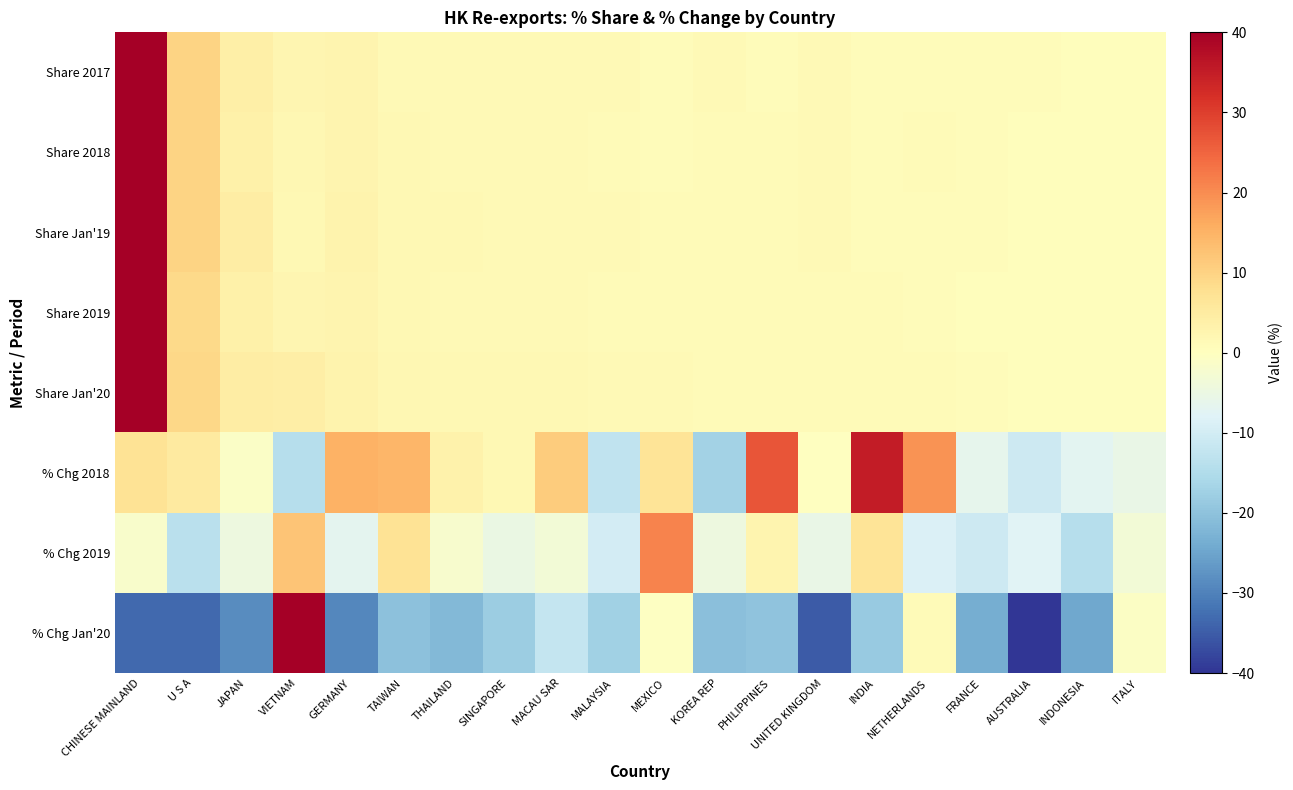

Reading left to right, extract all data points from this chart.

Share 2017: CHINESE MAINLAND=61.1	U S A=10.0	JAPAN=4.0	VIETNAM=2.3	GERMANY=2.5	TAIWAN=1.6	THAILAND=1.5	SINGAPORE=1.5	MACAU SAR=1.5	MALAYSIA=1.5	MEXICO=0.8	KOREA REP=1.4	PHILIPPINES=0.9	UNITED KINGDOM=1.3	INDIA=0.7	NETHERLANDS=0.8	FRANCE=0.8	AUSTRALIA=0.6	INDONESIA=0.4	ITALY=0.4
Share 2018: CHINESE MAINLAND=62.0	U S A=9.9	JAPAN=3.7	VIETNAM=1.9	GERMANY=2.7	TAIWAN=1.7	THAILAND=1.5	SINGAPORE=1.4	MACAU SAR=1.6	MALAYSIA=1.2	MEXICO=0.8	KOREA REP=1.1	PHILIPPINES=1.0	UNITED KINGDOM=1.3	INDIA=0.9	NETHERLANDS=0.9	FRANCE=0.7	AUSTRALIA=0.5	INDONESIA=0.4	ITALY=0.3
Share Jan'19: CHINESE MAINLAND=61.0	U S A=9.8	JAPAN=4.4	VIETNAM=1.6	GERMANY=2.9	TAIWAN=1.9	THAILAND=1.6	SINGAPORE=1.4	MACAU SAR=1.3	MALAYSIA=1.3	MEXICO=1.0	KOREA REP=1.1	PHILIPPINES=1.0	UNITED KINGDOM=1.3	INDIA=0.9	NETHERLANDS=0.7	FRANCE=0.7	AUSTRALIA=0.6	INDONESIA=0.4	ITALY=0.3
Share 2019: CHINESE MAINLAND=62.9	U S A=8.8	JAPAN=3.7	VIETNAM=2.2	GERMANY=2.6	TAIWAN=1.9	THAILAND=1.5	SINGAPORE=1.4	MACAU SAR=1.6	MALAYSIA=1.2	MEXICO=0.9	KOREA REP=1.1	PHILIPPINES=1.1	UNITED KINGDOM=1.2	INDIA=1.0	NETHERLANDS=0.9	FRANCE=0.6	AUSTRALIA=0.5	INDONESIA=0.3	ITALY=0.3
Share Jan'20: CHINESE MAINLAND=57.1	U S A=9.2	JAPAN=4.4	VIETNAM=4.1	GERMANY=2.8	TAIWAN=2.1	THAILAND=1.7	SINGAPORE=1.7	MACAU SAR=1.6	MALAYSIA=1.5	MEXICO=1.3	KOREA REP=1.2	PHILIPPINES=1.2	UNITED KINGDOM=1.2	INDIA=1.1	NETHERLANDS=1.1	FRANCE=0.8	AUSTRALIA=0.5	INDONESIA=0.5	ITALY=0.5
% Chg 2018: CHINESE MAINLAND=7.0	U S A=5.2	JAPAN=-1.0	VIETNAM=-14.3	GERMANY=15.1	TAIWAN=14.4	THAILAND=3.4	SINGAPORE=1.7	MACAU SAR=11.2	MALAYSIA=-12.5	MEXICO=6.6	KOREA REP=-16.9	PHILIPPINES=27.1	UNITED KINGDOM=-0.3	INDIA=35.3	NETHERLANDS=19.3	FRANCE=-6.5	AUSTRALIA=-10.7	INDONESIA=-7.0	ITALY=-5.4
% Chg 2019: CHINESE MAINLAND=-1.6	U S A=-13.6	JAPAN=-4.6	VIETNAM=12.4	GERMANY=-6.8	TAIWAN=7.0	THAILAND=-2.2	SINGAPORE=-5.1	MACAU SAR=-3.4	MALAYSIA=-9.8	MEXICO=21.0	KOREA REP=-4.6	PHILIPPINES=2.7	UNITED KINGDOM=-5.6	INDIA=6.8	NETHERLANDS=-8.7	FRANCE=-10.9	AUSTRALIA=-7.6	INDONESIA=-14.1	ITALY=-3.4
% Chg Jan'20: CHINESE MAINLAND=-33.2	U S A=-33.2	JAPAN=-28.5	VIETNAM=82.0	GERMANY=-29.1	TAIWAN=-20.2	THAILAND=-21.6	SINGAPORE=-17.8	MACAU SAR=-12.1	MALAYSIA=-17.3	MEXICO=-0.5	KOREA REP=-20.6	PHILIPPINES=-19.8	UNITED KINGDOM=-35.0	INDIA=-18.6	NETHERLANDS=1.0	FRANCE=-23.6	AUSTRALIA=-40.6	INDONESIA=-24.6	ITALY=-0.8